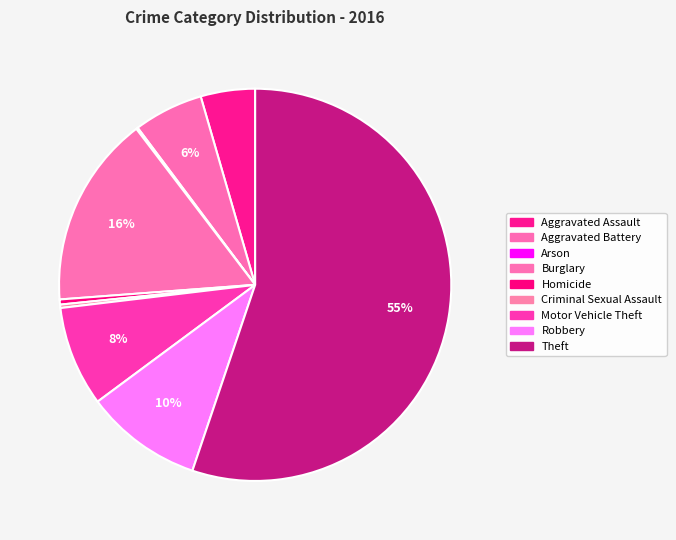

Which category accounts for the majority?

Theft